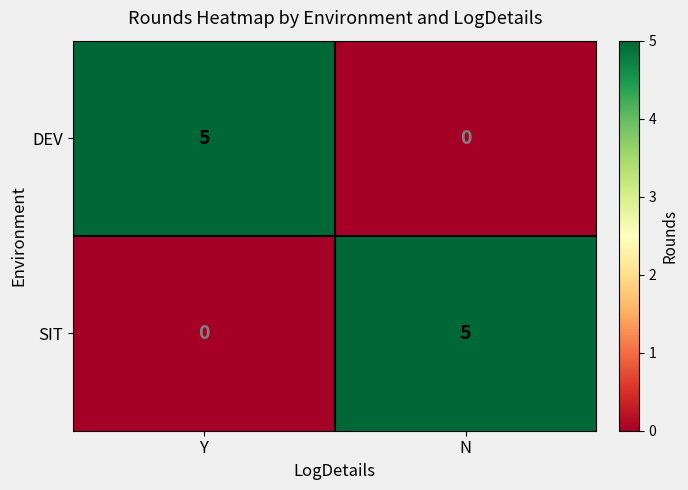

Where is SIT nearest to the value 2?

Y